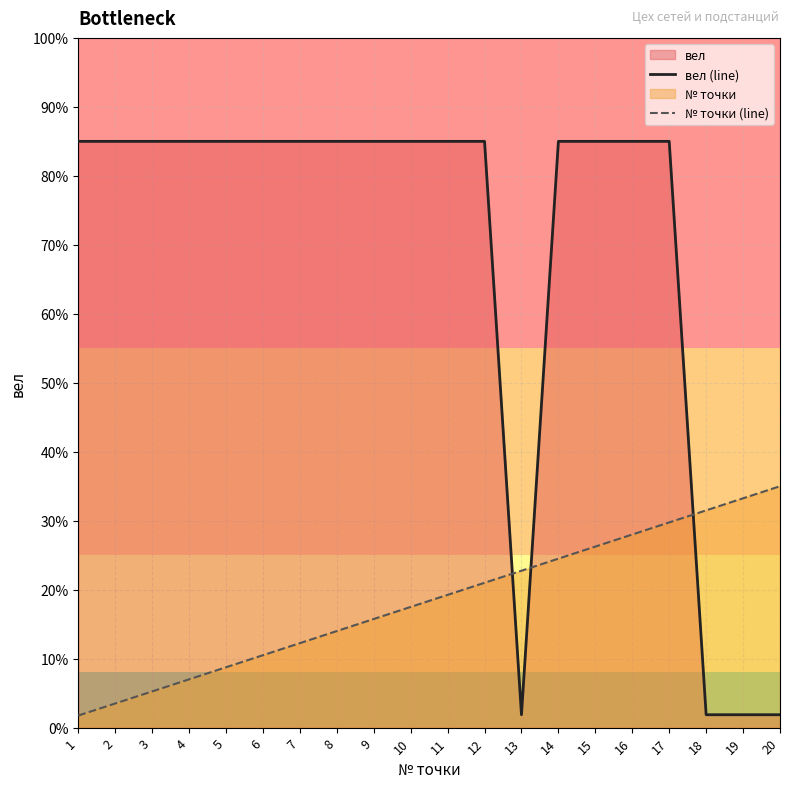

How many lines are shown in the chart?

2